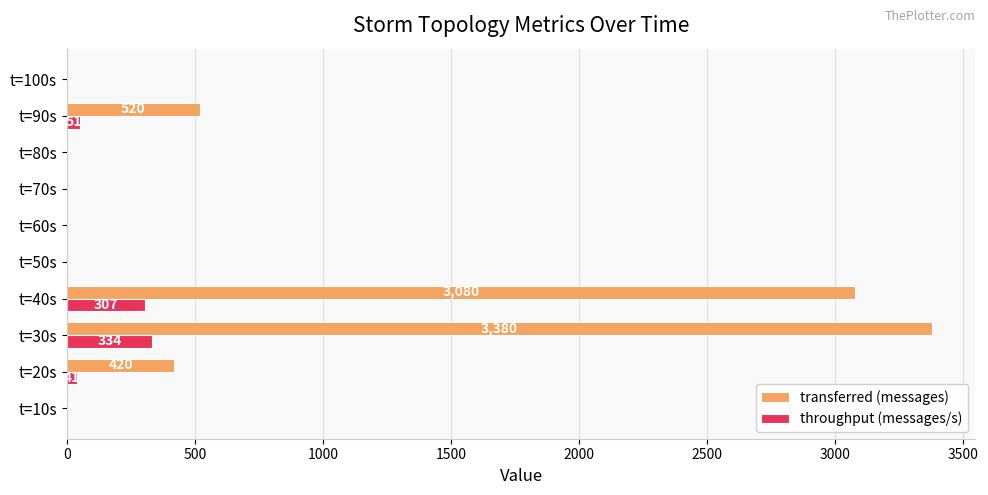

The transferred (messages) series shows 0 at t=100s. True or false?

True